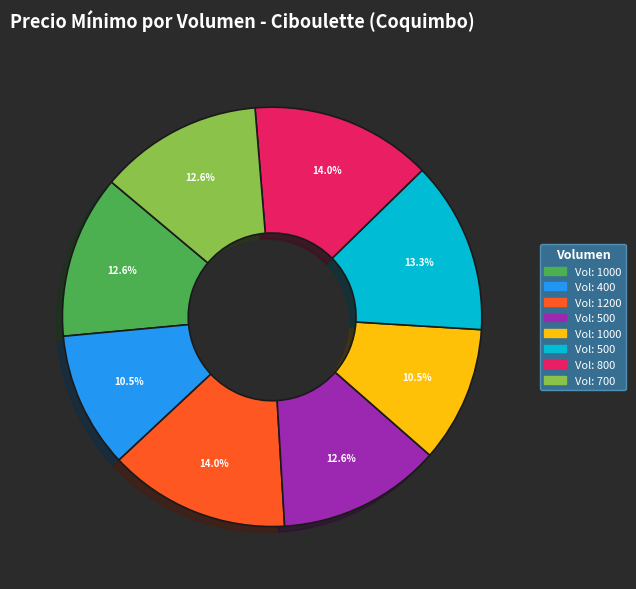

Is there any slice that represents more than half of the pie?

No